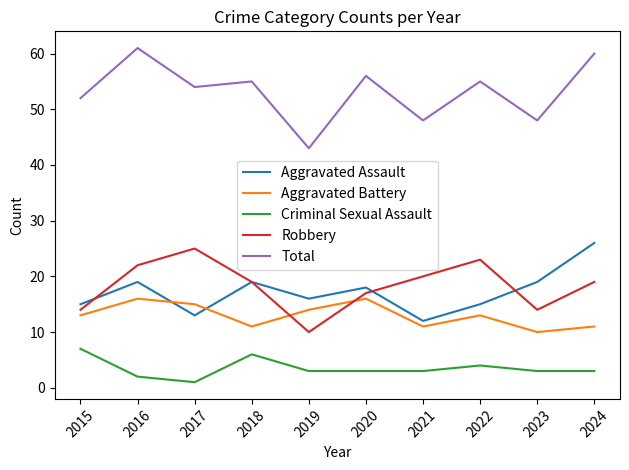

Where does the Criminal Sexual Assault series first go above 3?

2015